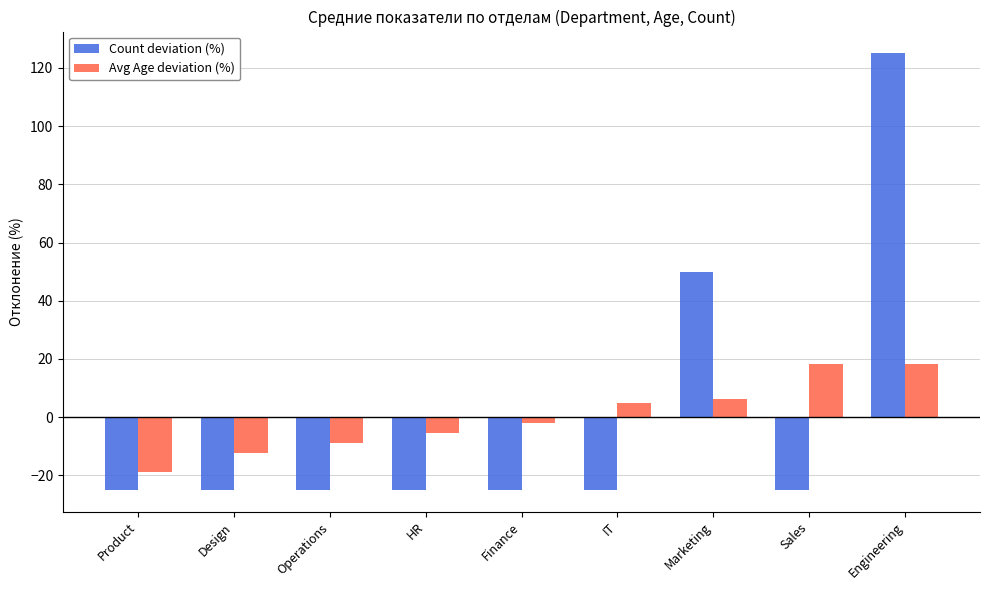

What is the maximum value for Count deviation (%)?

125.0